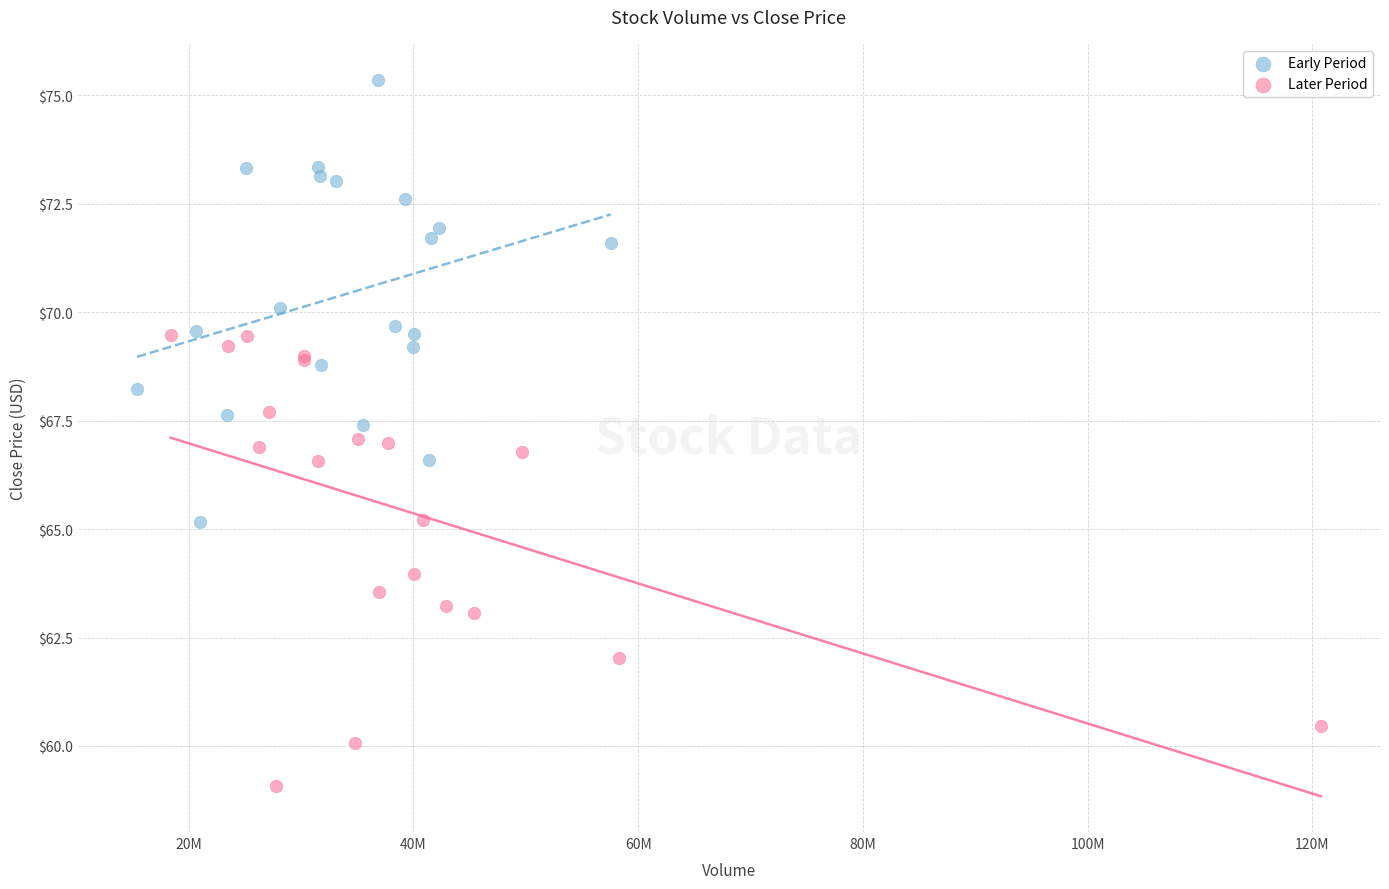

Which series reaches the minimum Y coordinate?

Later Period